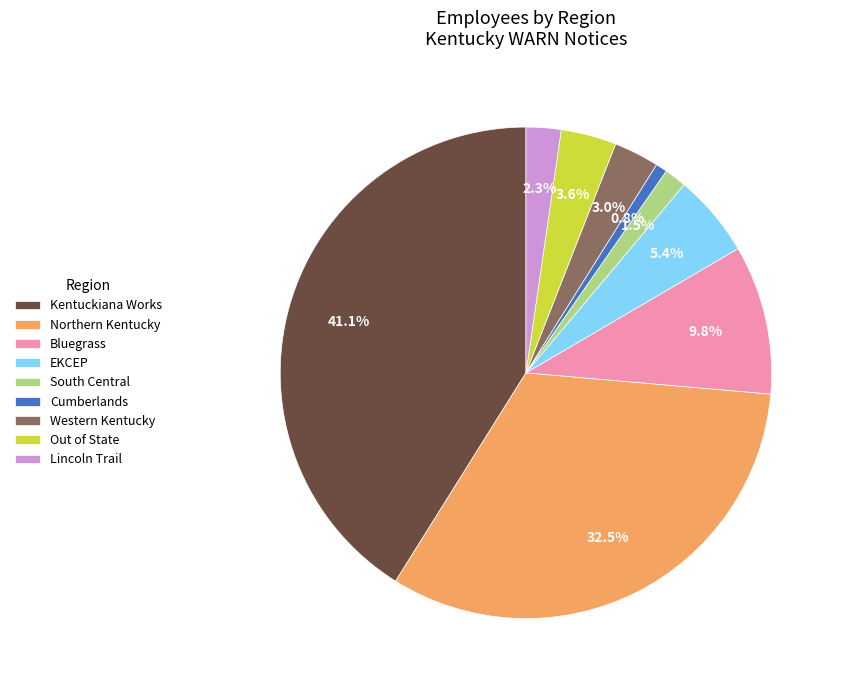

Which category has the smallest portion of the pie?

Cumberlands